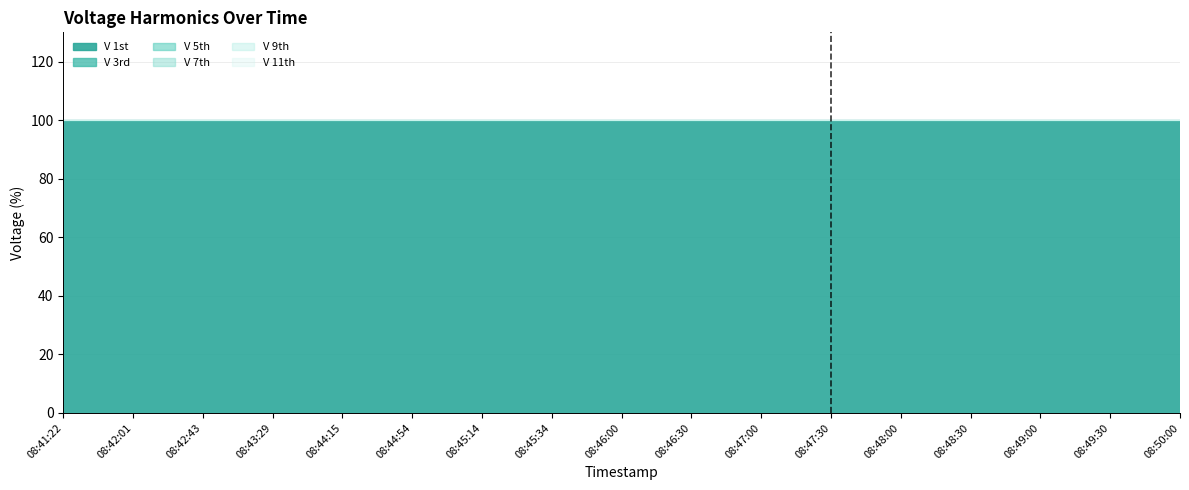

What is the difference between the highest and lowest values at 08:46:30?

100